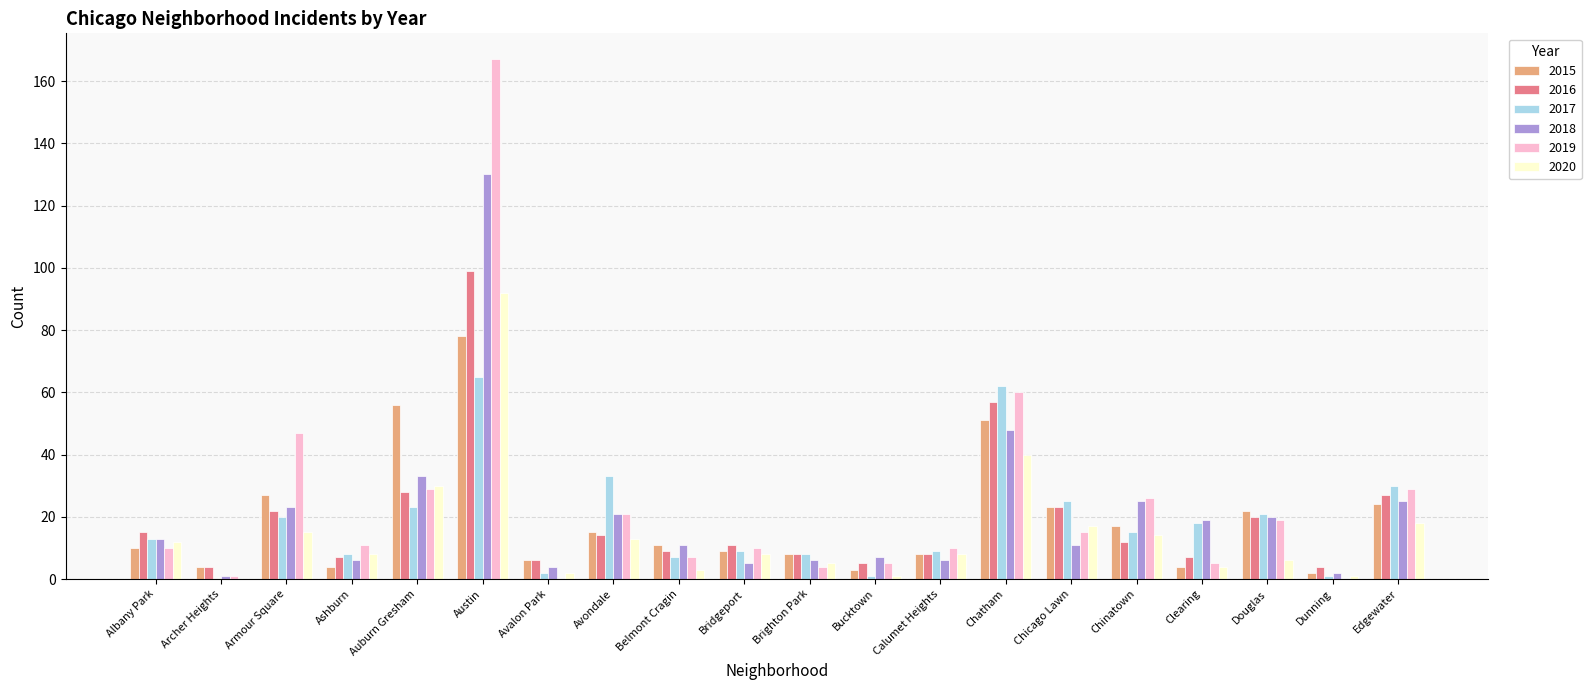

How many categories are shown in the chart?

20